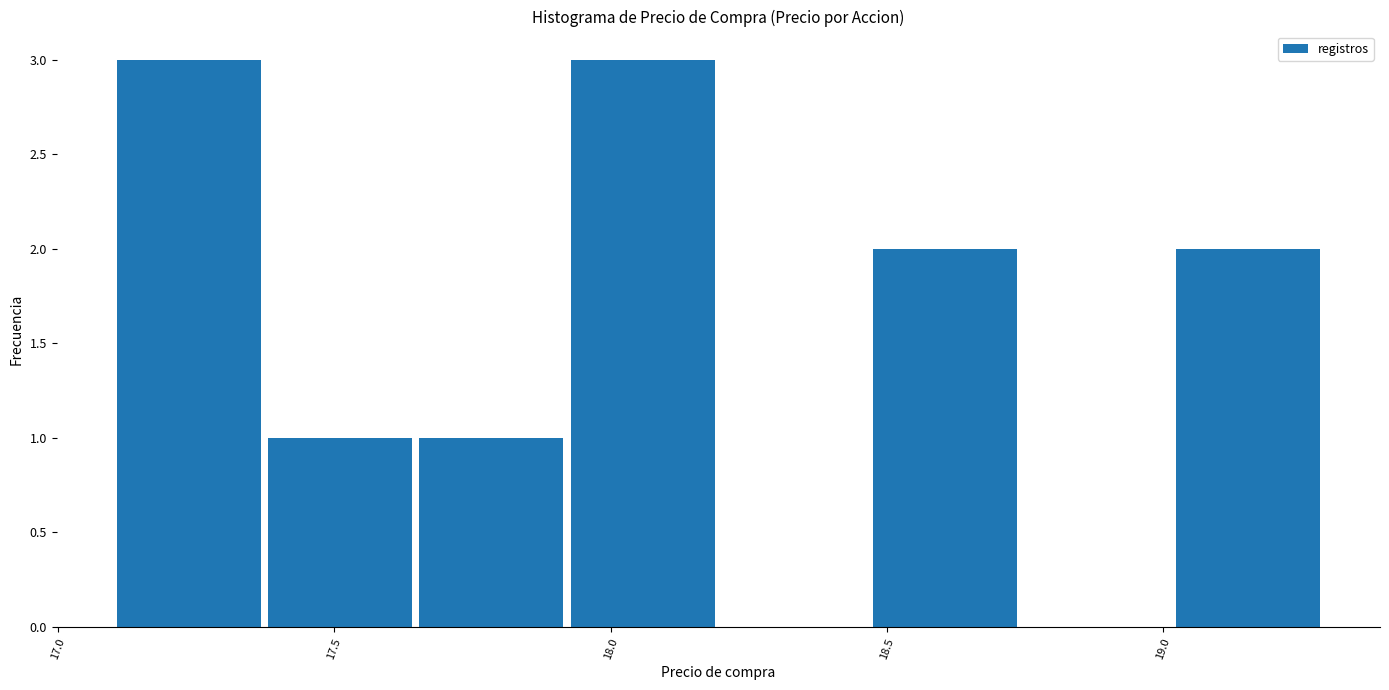

Reading left to right, transcribe this chart: for each bar, give the range it covers on the x-axis and its height. Neither the bar edges nor the heights are printed on the chart, so give them approximately, as read against the axes.

17.10 to 17.35: 3
17.35 to 17.65: 1
17.65 to 17.90: 1
17.90 to 18.20: 3
18.20 to 18.45: 0
18.45 to 18.75: 2
18.75 to 19.00: 0
19.00 to 19.30: 2